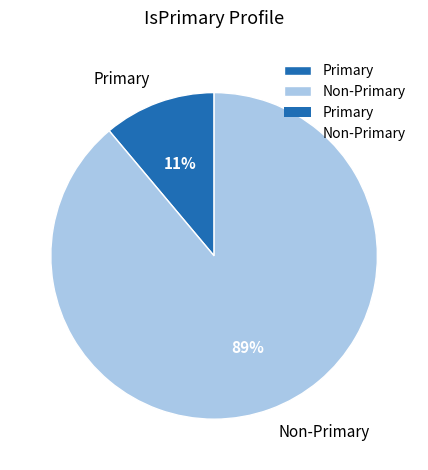

Rank the categories by value from highest to lowest.

Non-Primary, Primary